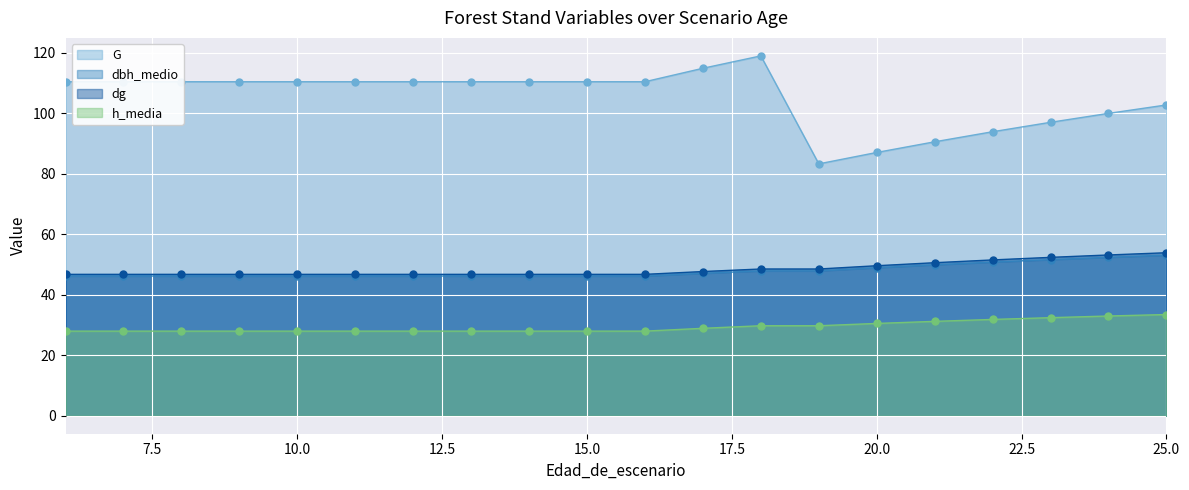

How many series are shown in this chart?

4